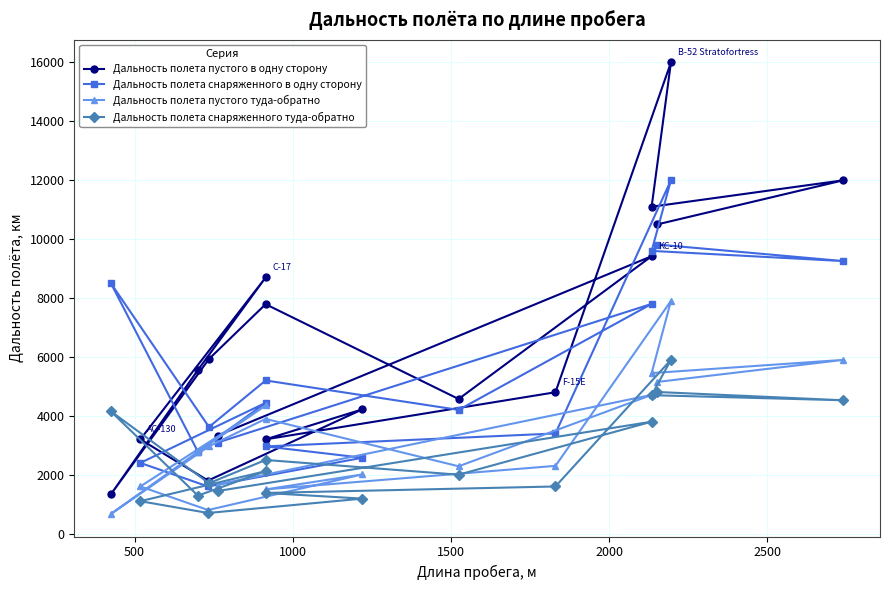

What is the value of the Дальность полета снаряженного в одну сторону point at the 7th from the left?

2575.0